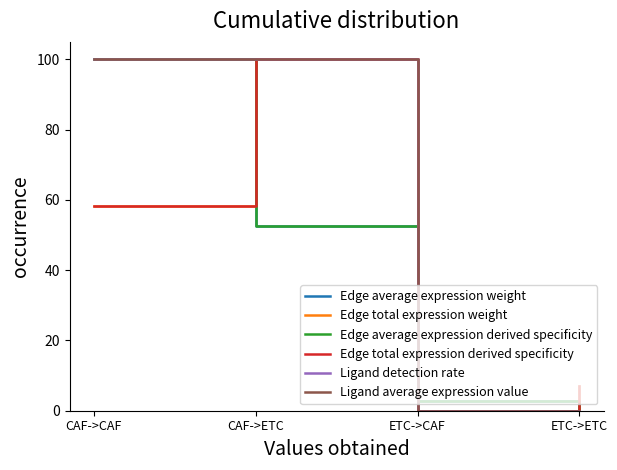

What is the difference between the maximum and minimum values in the Ligand average expression value series?

100.0